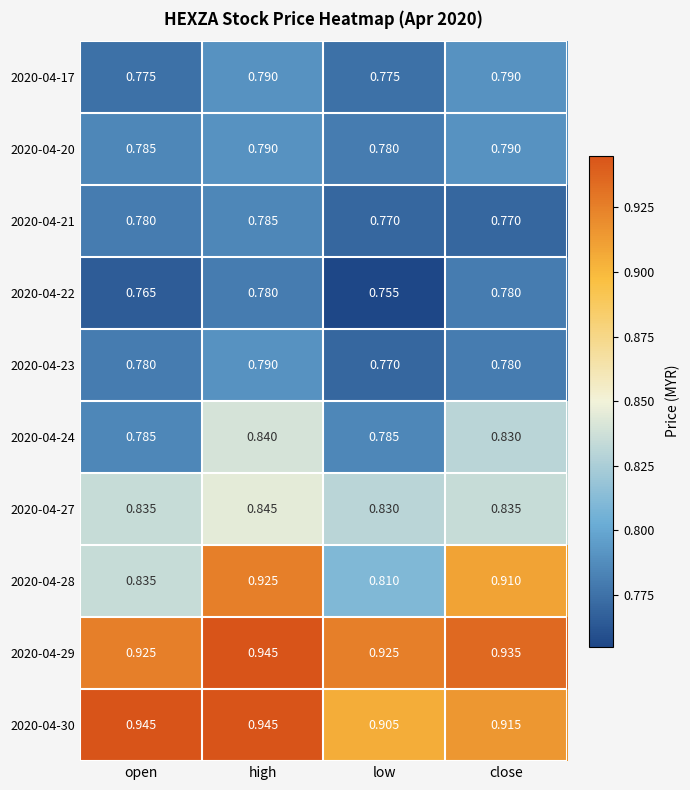

Which category has the lowest value across all series?

low